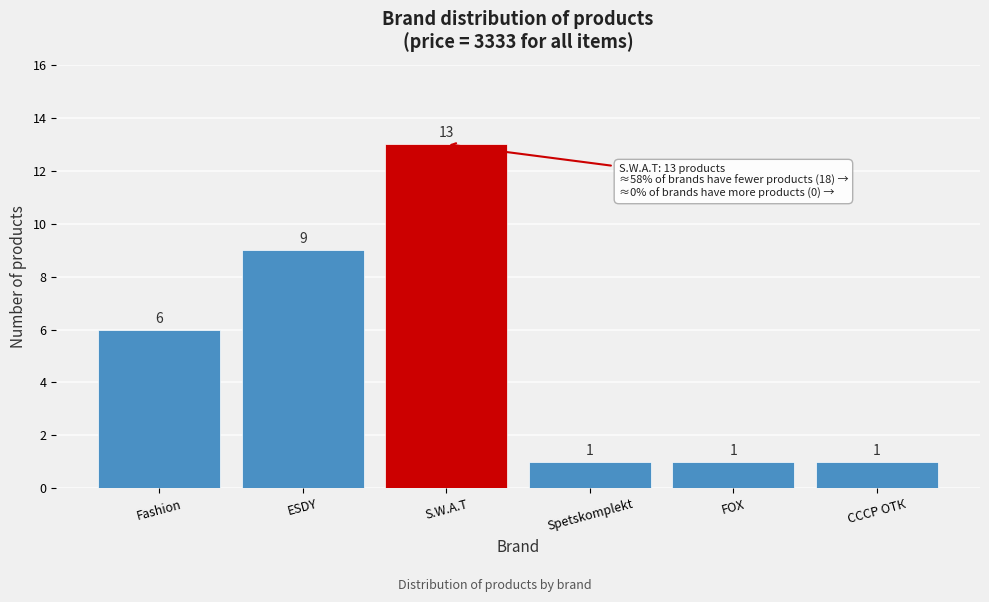

Reading left to right, extract all data points from this chart.

Fashion=6	ESDY=9	S.W.A.T=13	Spetskomplekt=1	FOX=1	СССР ОТК=1